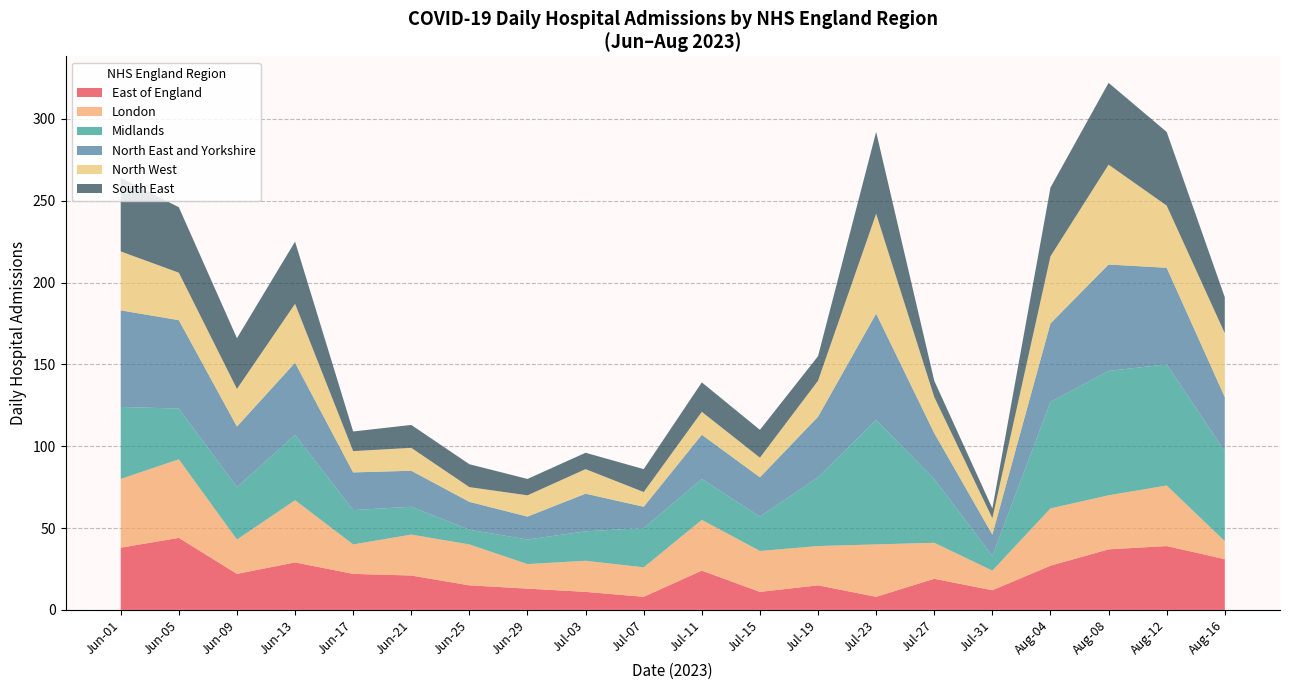

What is the minimum value for East of England?

8